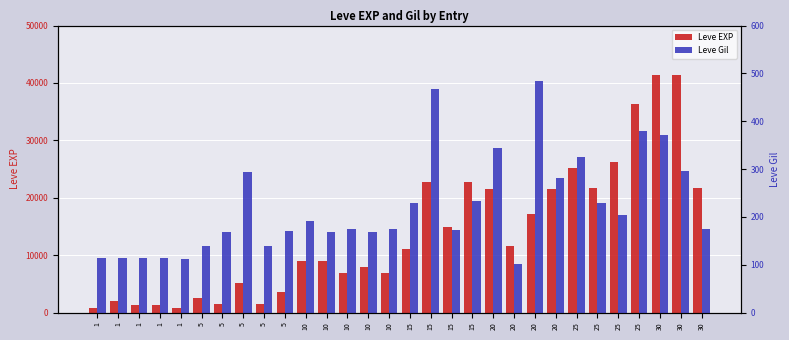

Read the Leve EXP value at 25, to the nearest 10.

21650